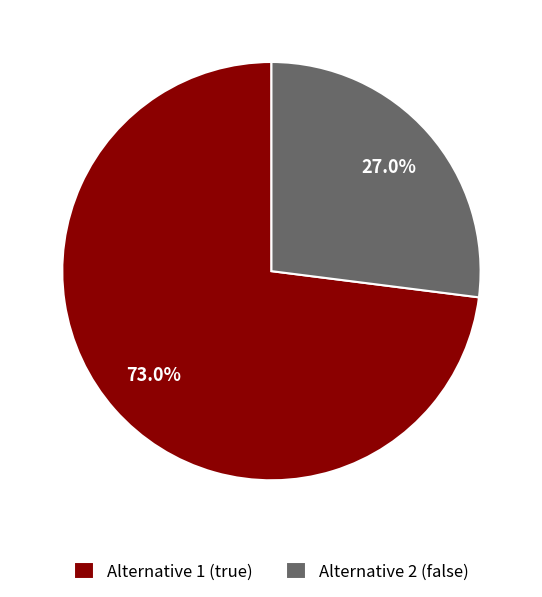

Which category has the smallest portion of the pie?

Alternative 2 (false)